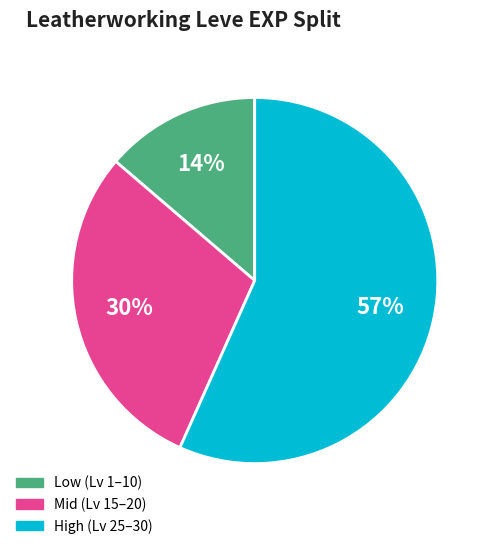

To the nearest percent, what is the average slice percentage?

33%